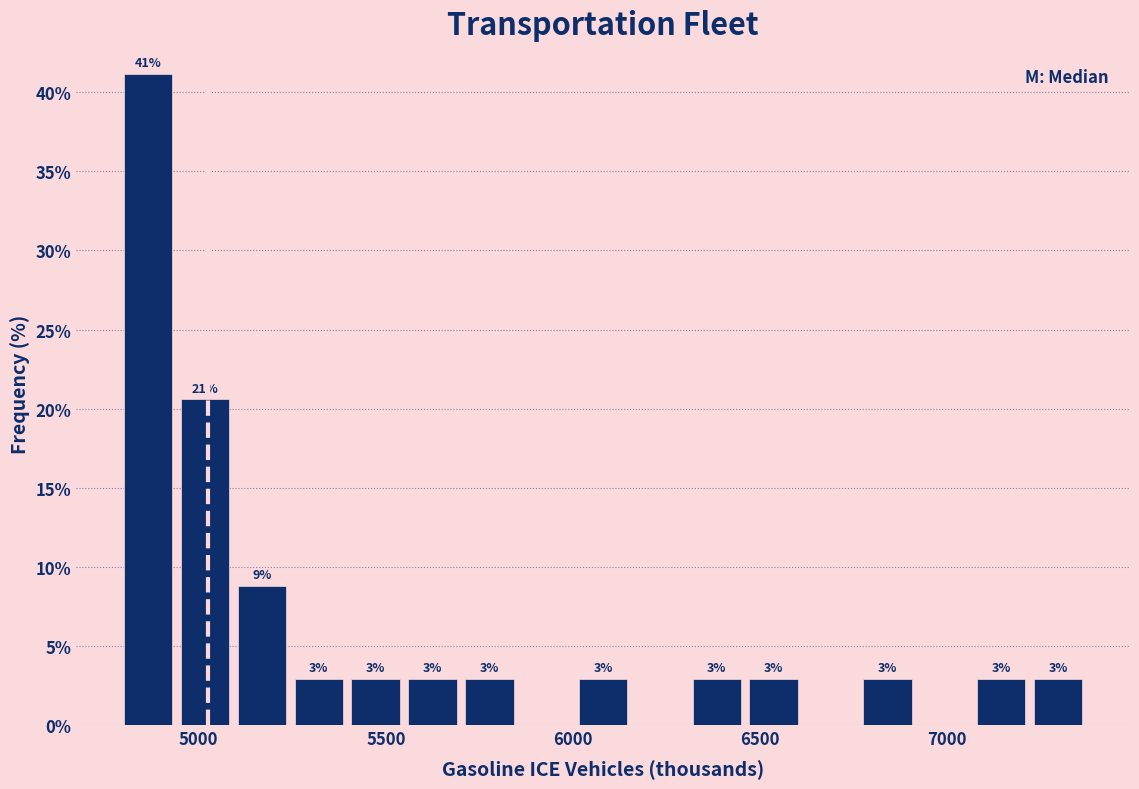

Around what value on the x-axis is the tallest bar? Give the approximate position of its centre, as read against the axis.

4850